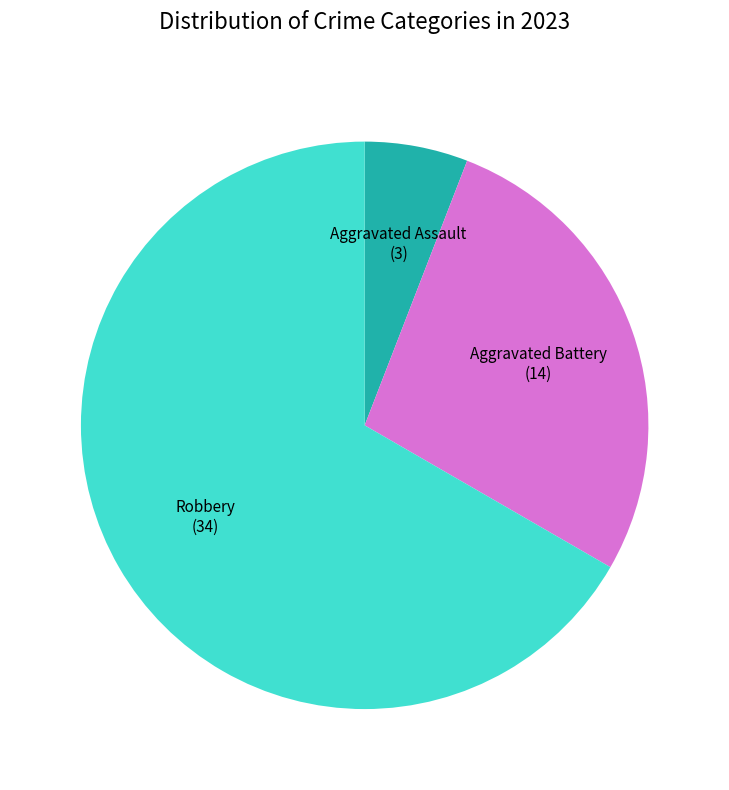

Does any single category account for the majority?

Yes